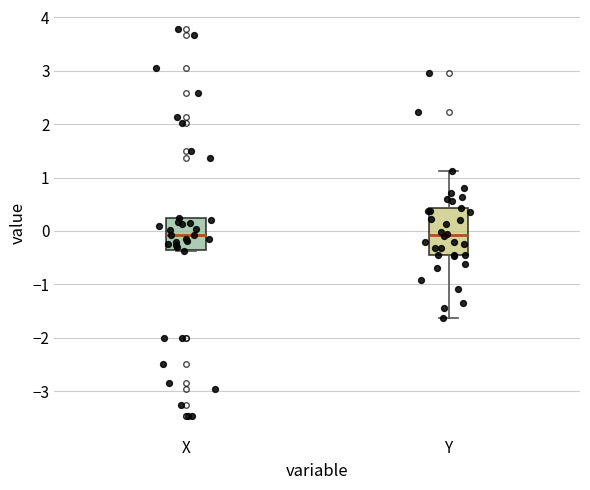

Where is the lower edge of the box for Y on the y-axis? The values are not printed on the chart, so give them approximately, as read against the axis.

-0.4